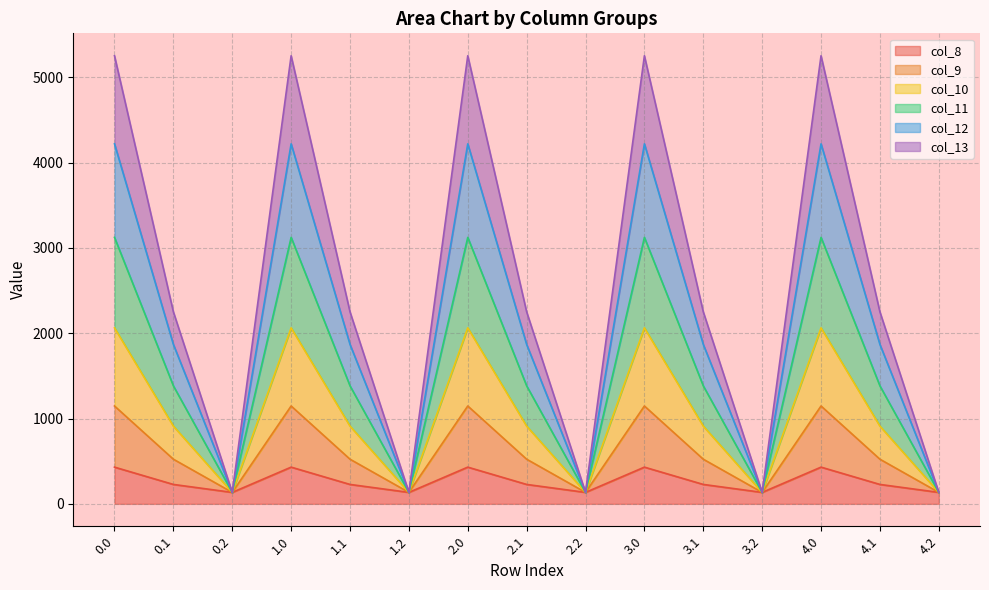

What is the minimum value for col_8?

134.2